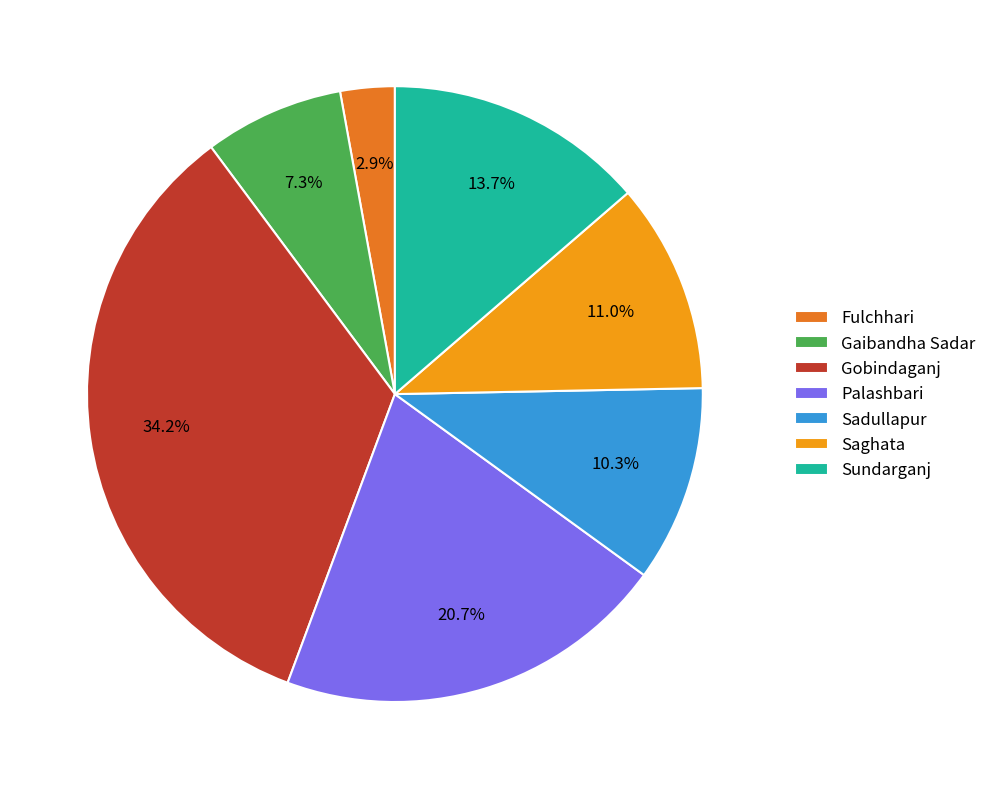

Between Gaibandha Sadar and Saghata, which is larger?

Saghata